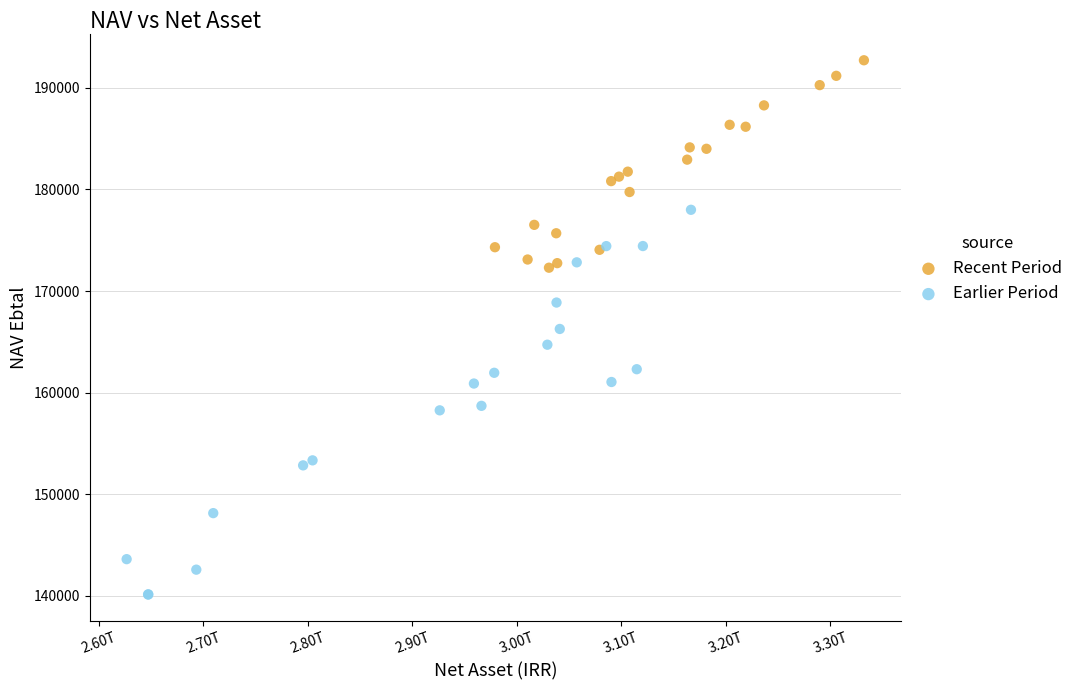

Which series reaches the maximum Y coordinate?

Recent Period